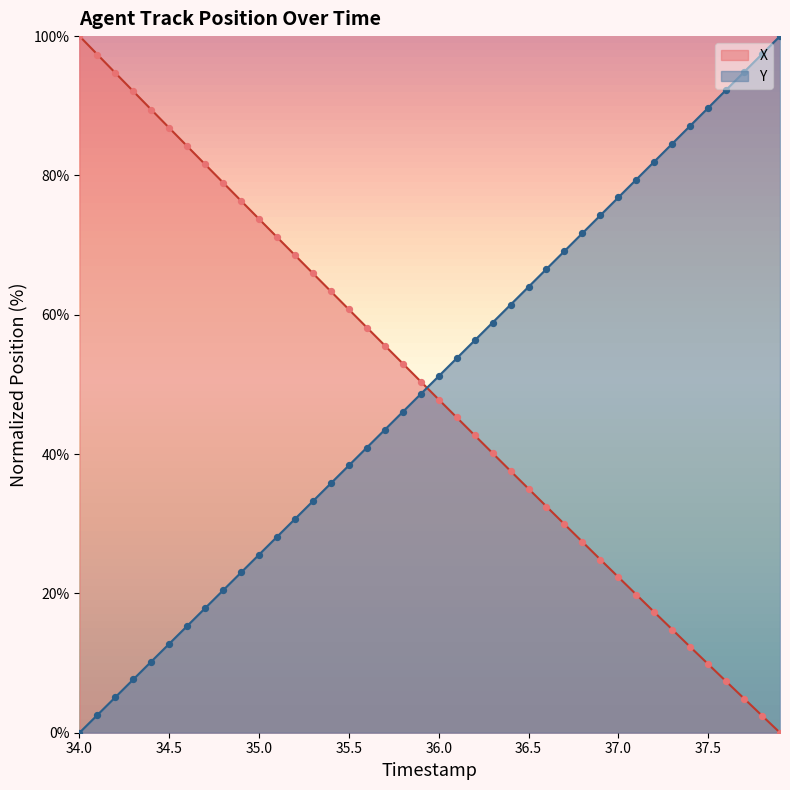

Which series contains the lowest Y value?

X